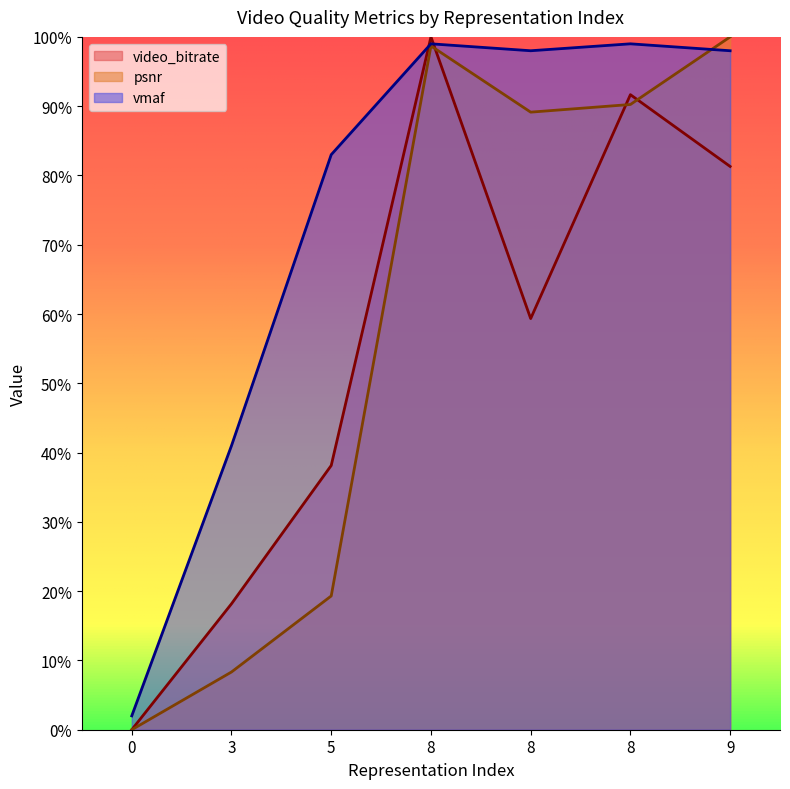

How many data points does each series have?

7